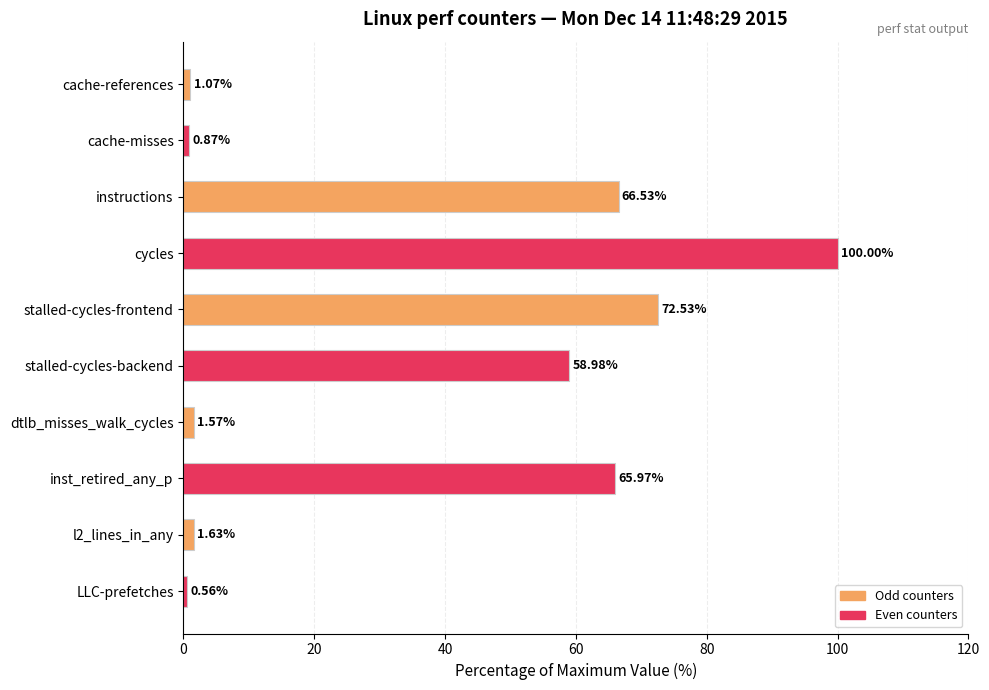

List the labels in order of value, smallest first.

LLC-prefetches, cache-misses, cache-references, dtlb_misses_walk_cycles, l2_lines_in_any, stalled-cycles-backend, inst_retired_any_p, instructions, stalled-cycles-frontend, cycles